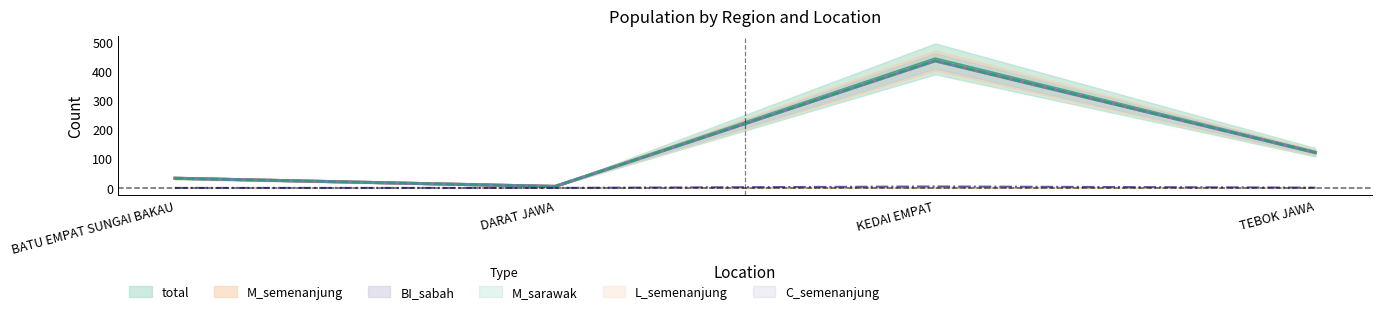

What is the label of the 2nd point from the right?

KEDAI EMPAT